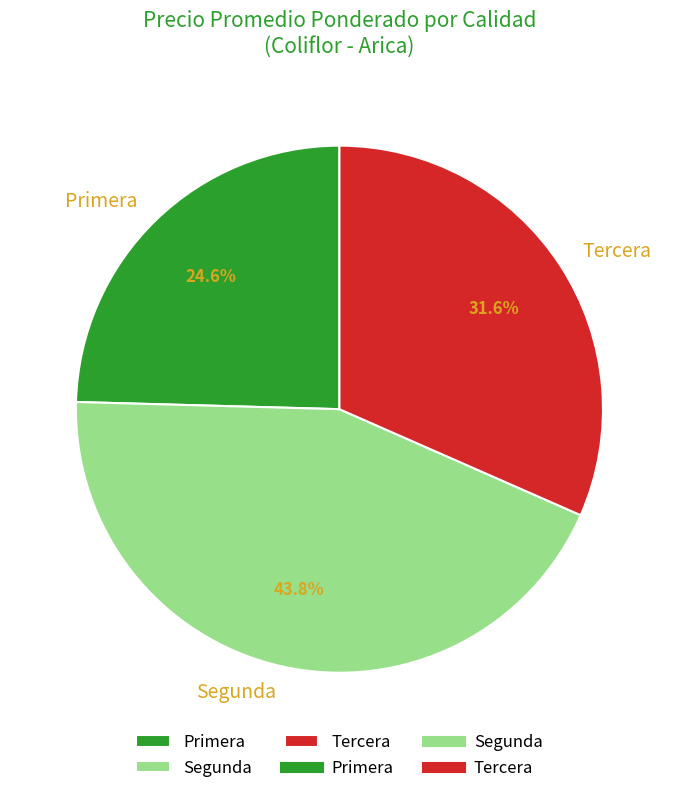

Is there any slice that represents more than half of the pie?

No